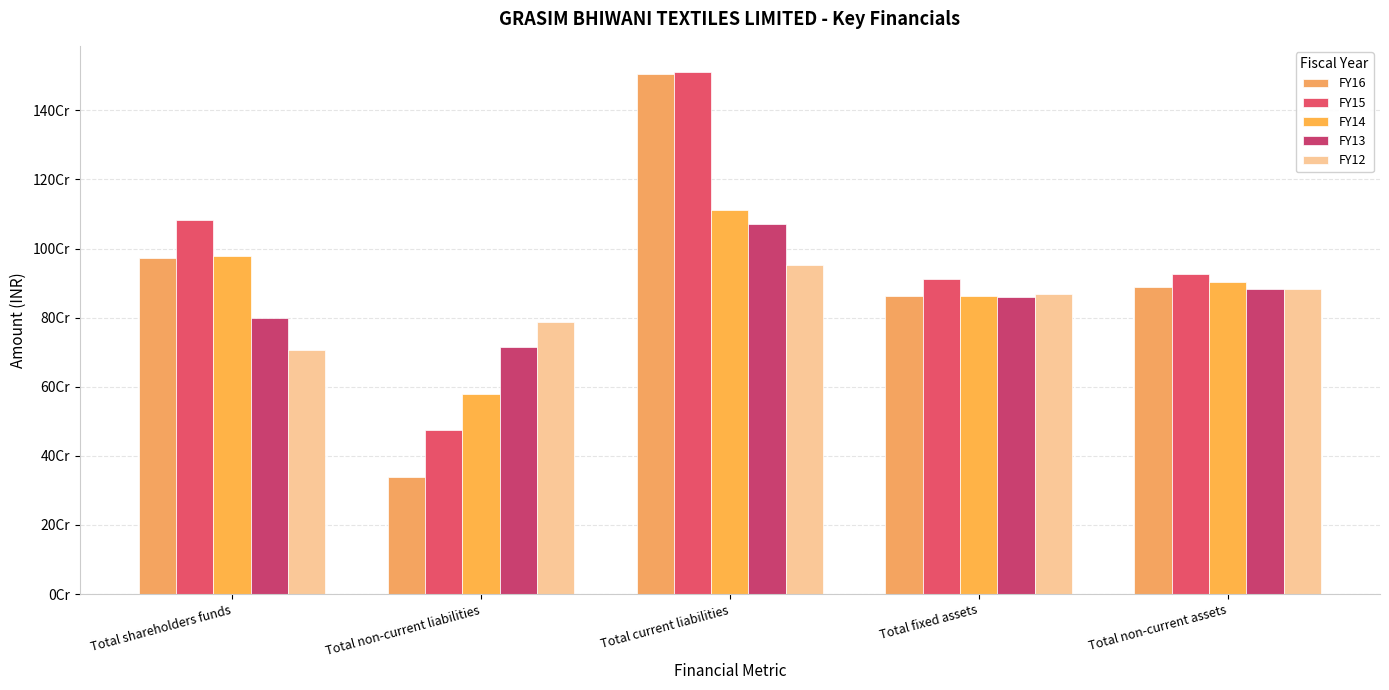

Which series has the largest total across all categories?

FY15